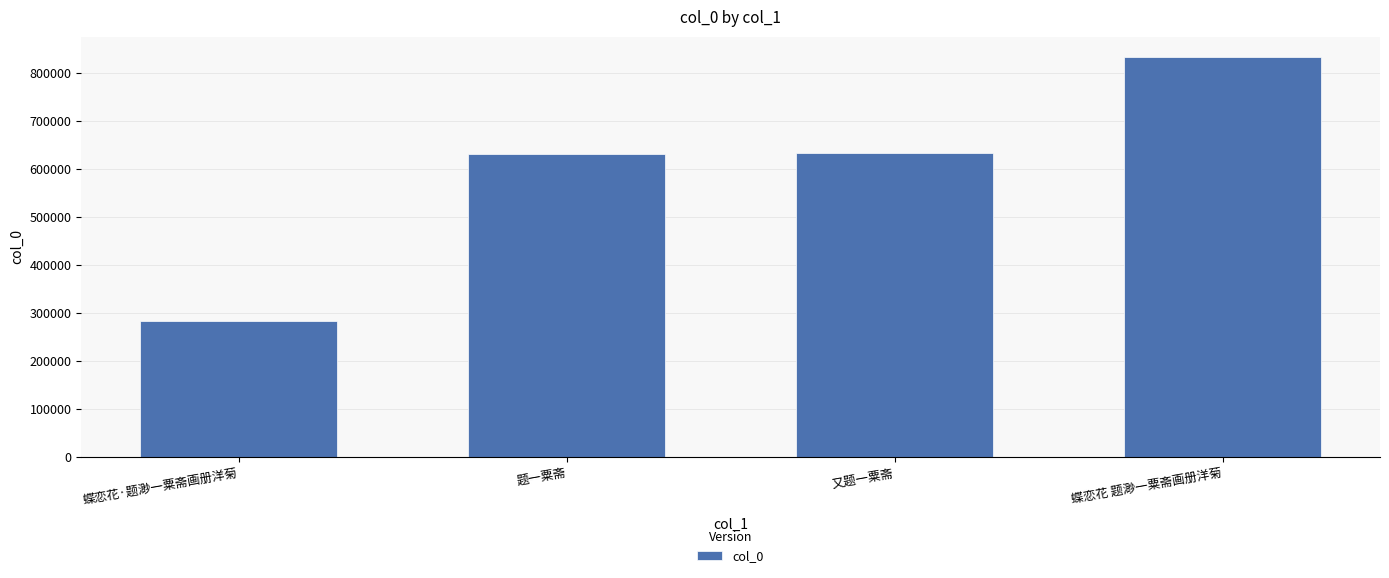

How many data points are less than 633231?

2